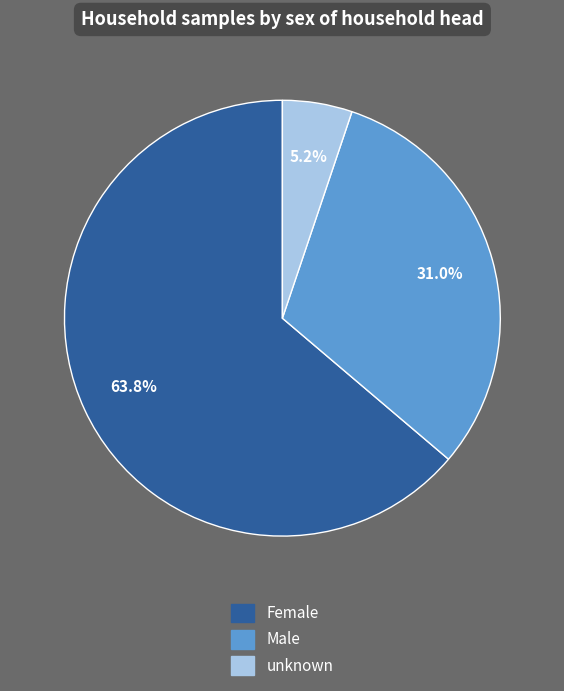

What percentage is the Female slice, to the nearest percent?

64%